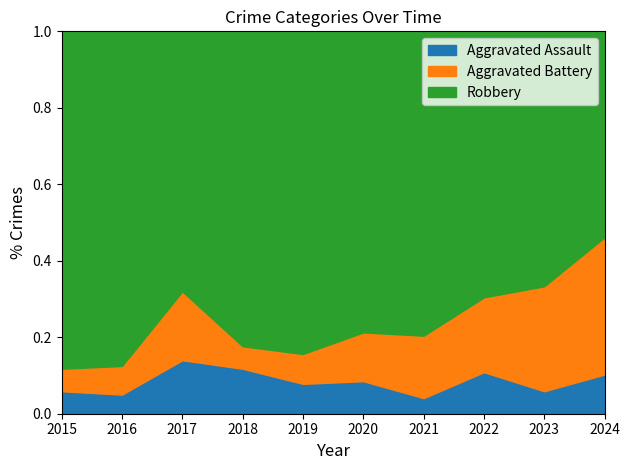

At which label does Aggravated Assault reach its peak?

2017